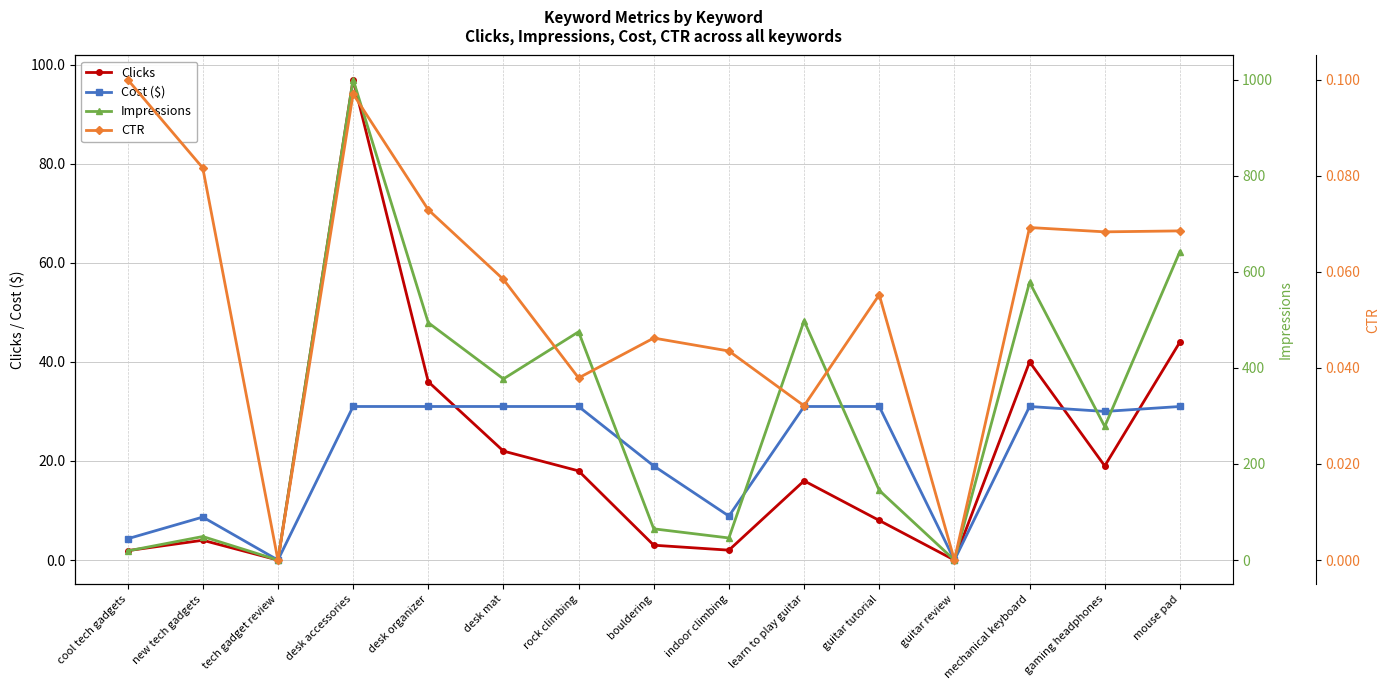

Where is Cost ($) nearest to the value 15?

bouldering